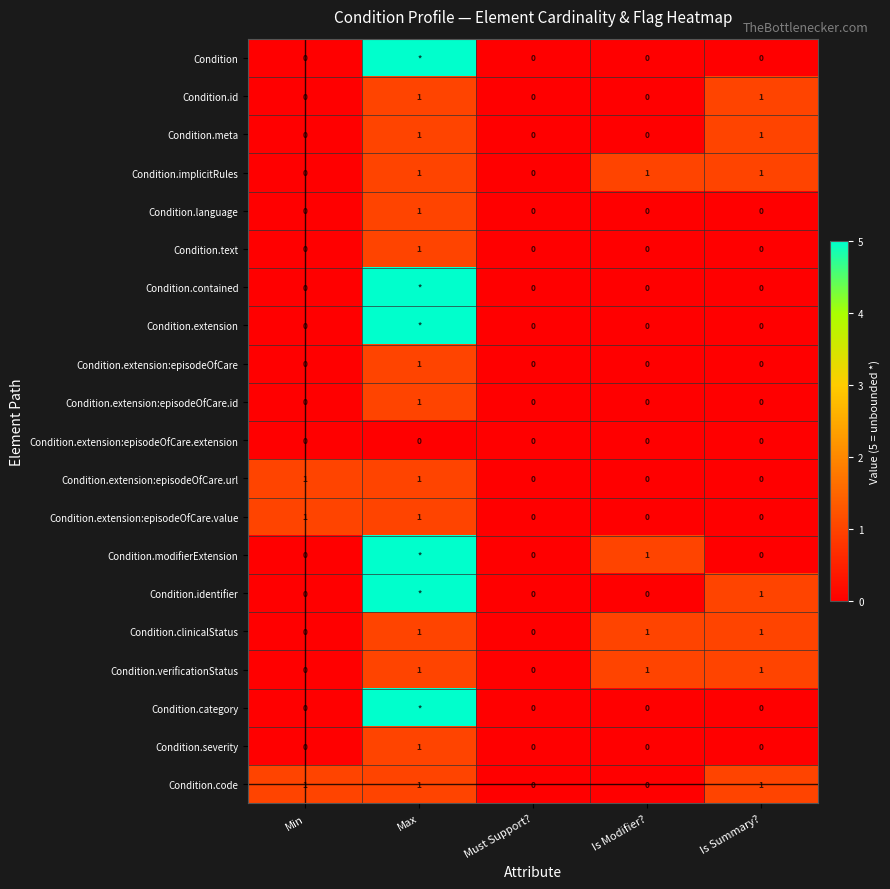

The Condition.implicitRules series shows 1 at Is Summary?. True or false?

True